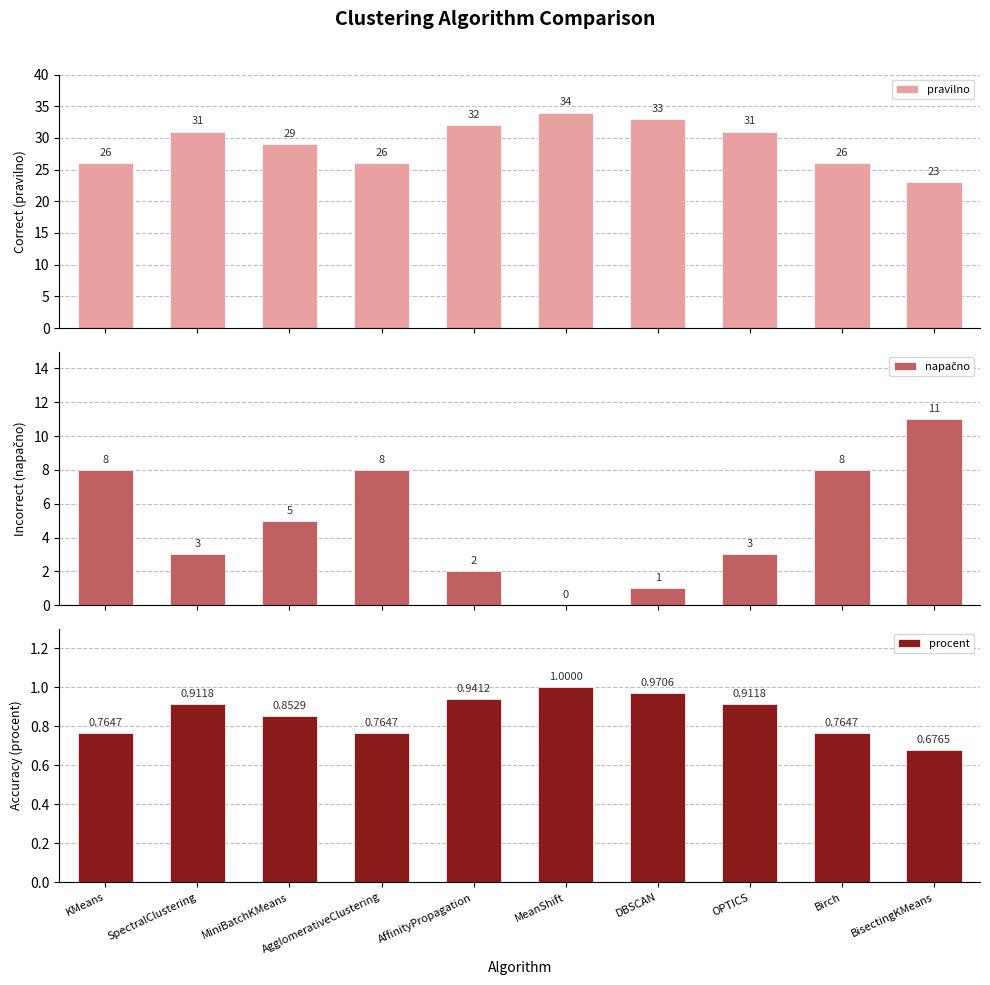

At DBSCAN, list the series in order from largest to smallest.

pravilno, napačno, procent